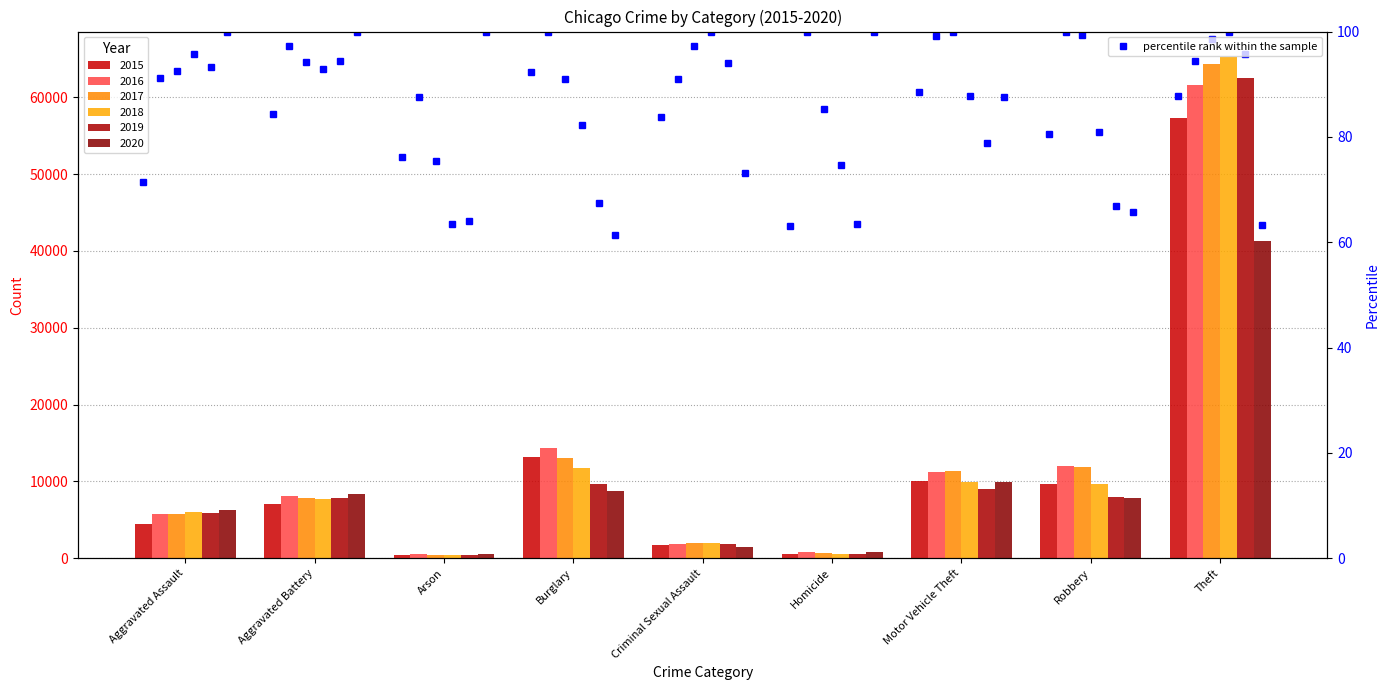

What is the minimum value for 2019?

376